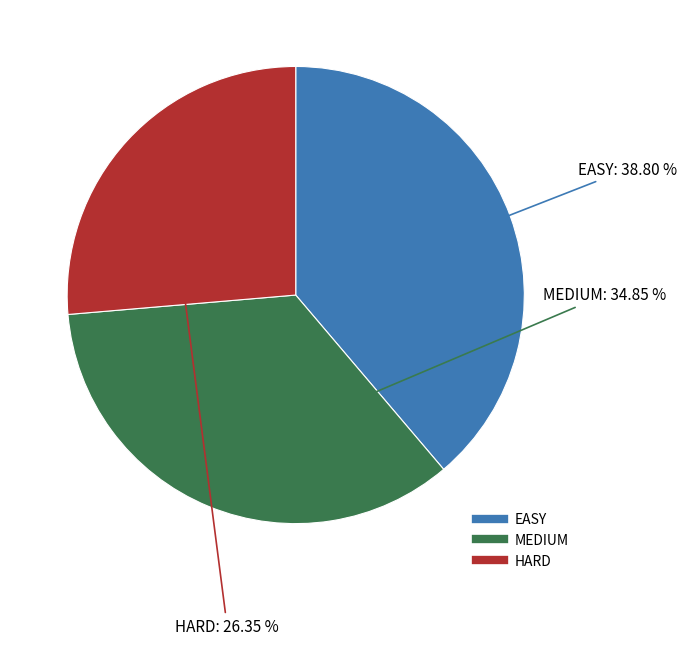

Does any single category account for the majority?

No